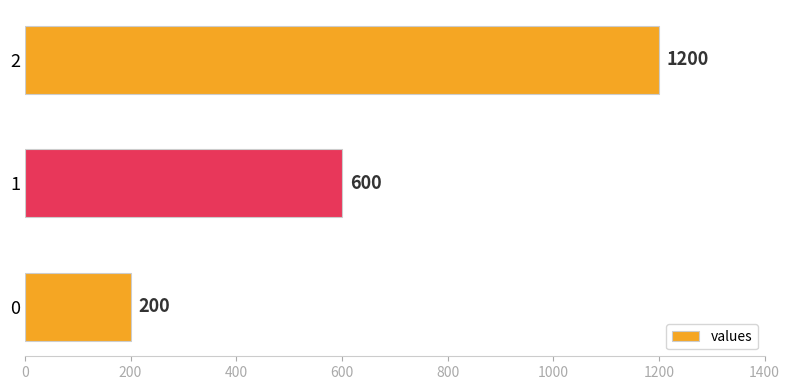

Reading bottom to top, list all the values displayed in this chart.

200	600	1200